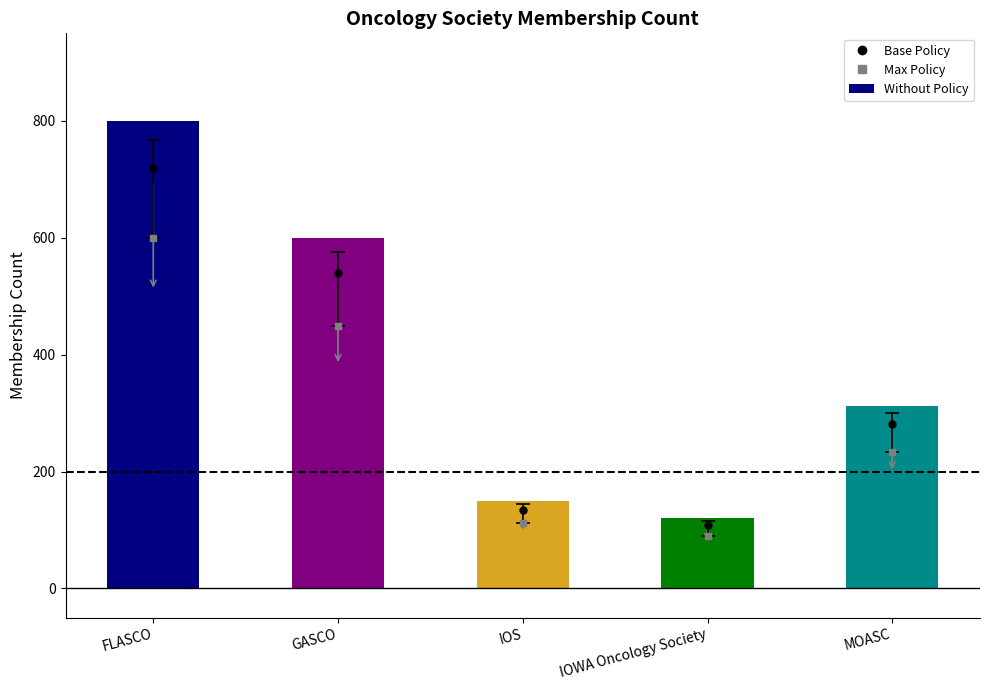

Rank the categories by value from highest to lowest.

FLASCO, GASCO, MOASC, IOS, IOWA Oncology Society